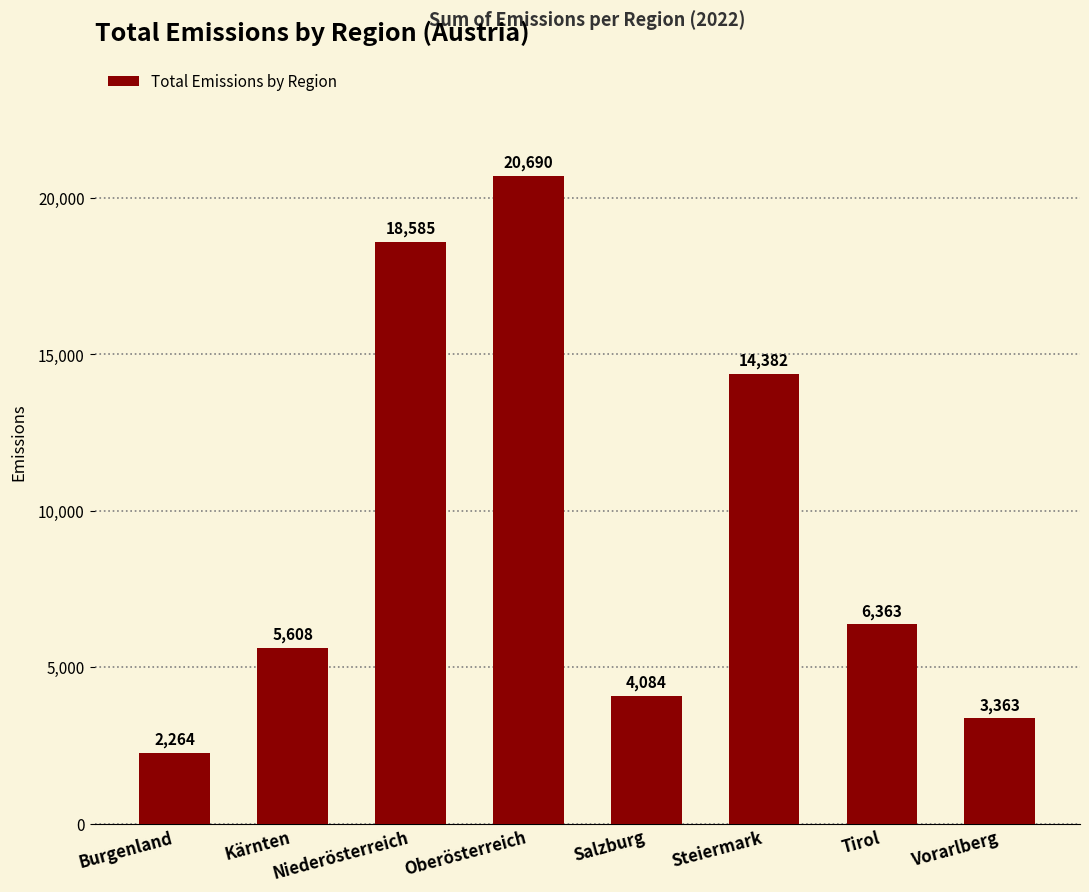

Where does the data first go above 6362?

Niederösterreich